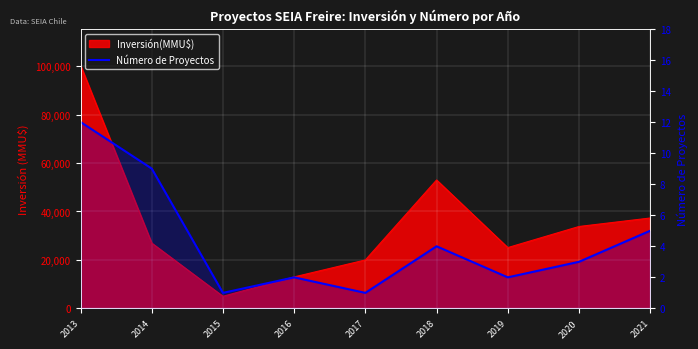

Reading left to right, list all the values displayed in this chart.

2013=12	2014=9	2015=1	2016=2	2017=1	2018=4	2019=2	2020=3	2021=5